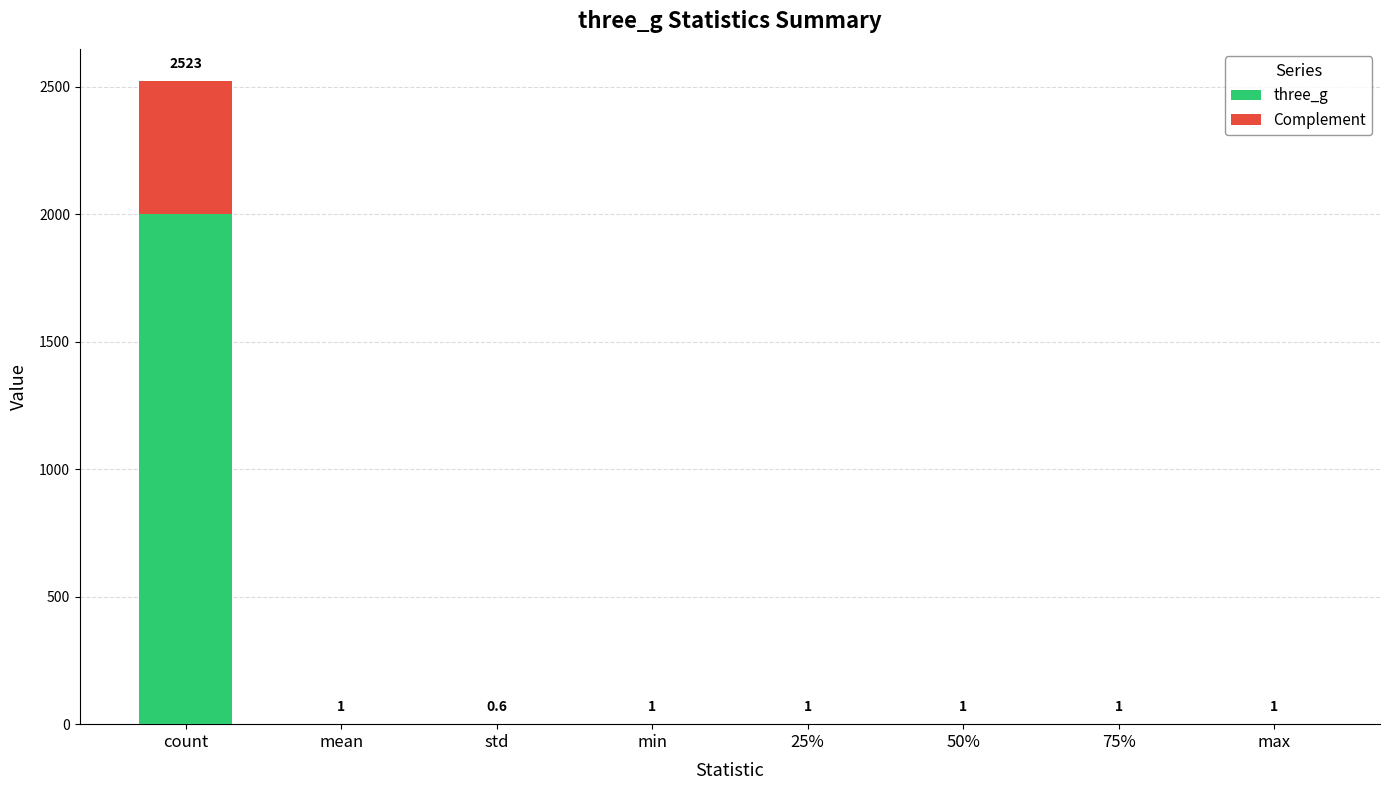

At which category is the sum across all series the highest?

count